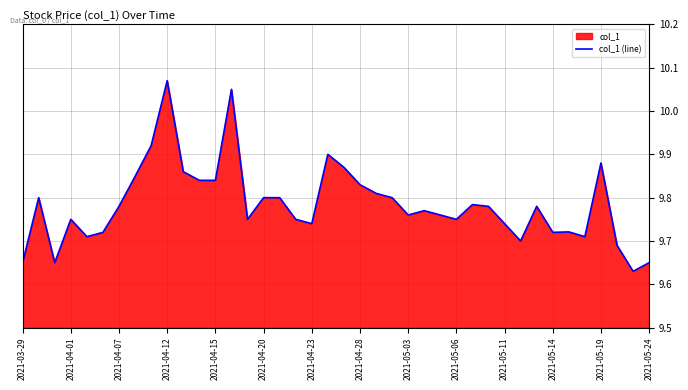

Count the values in the range 9 to 10.

38